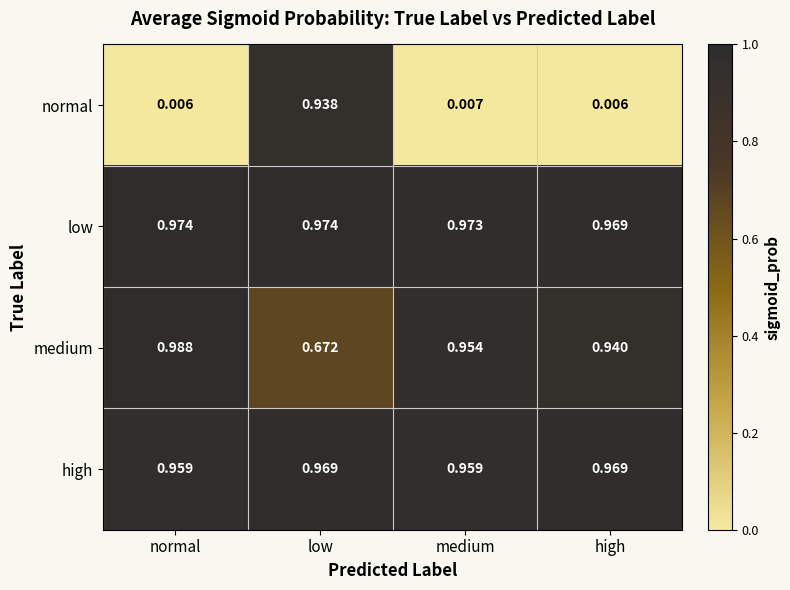

Which series has the largest range (max minus min)?

normal